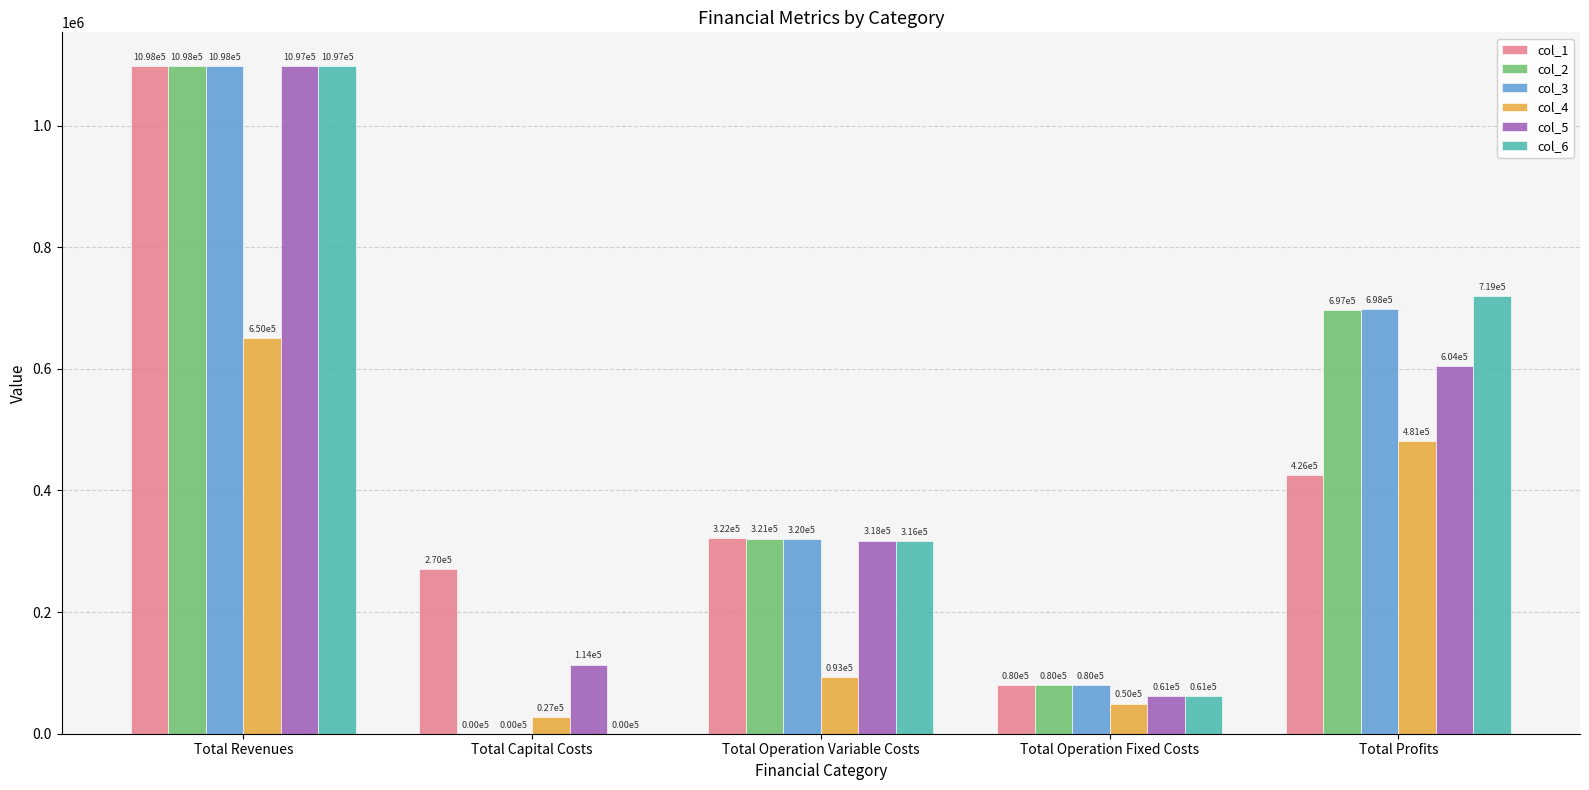

What is the sum of all col_5 values?

2194180.7